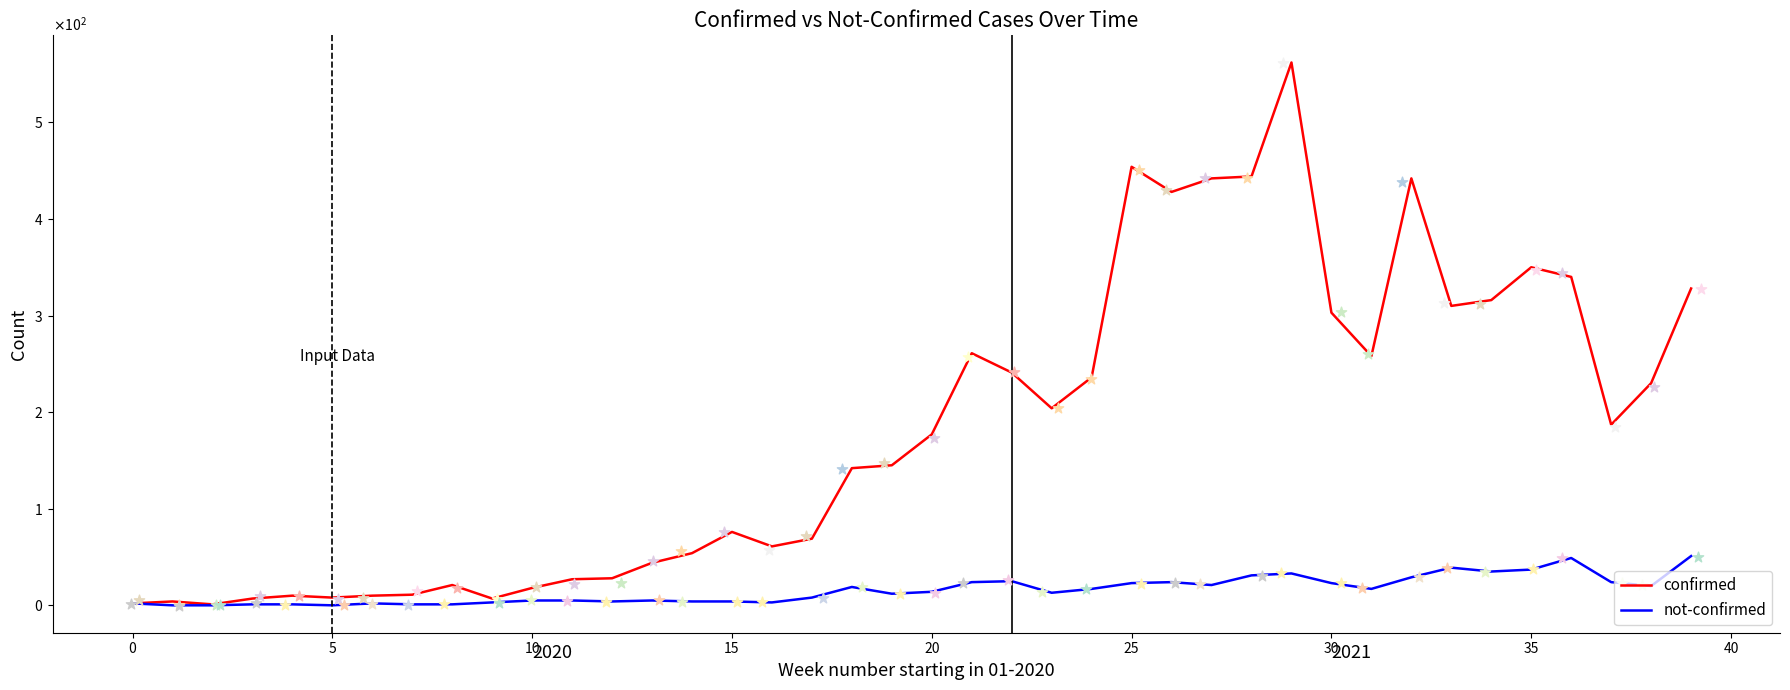

What are all the series names shown in the legend?

confirmed, not-confirmed